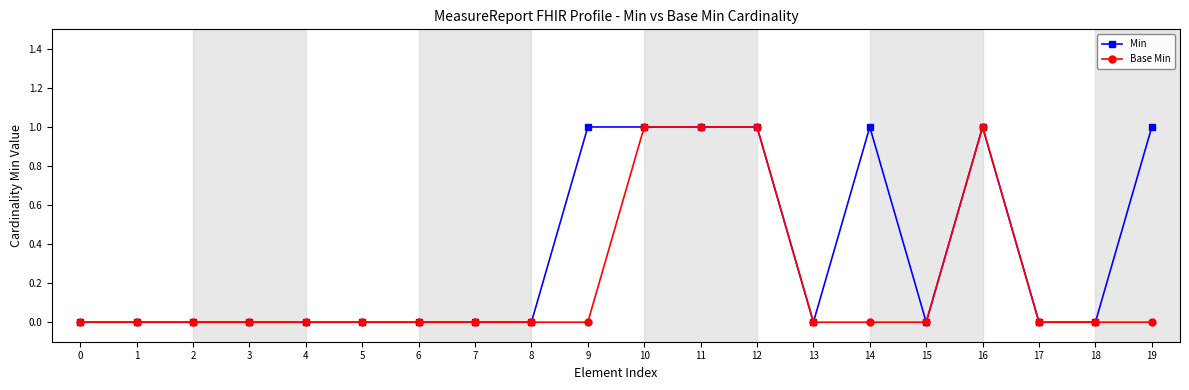

Which series has the largest total across all categories?

Min